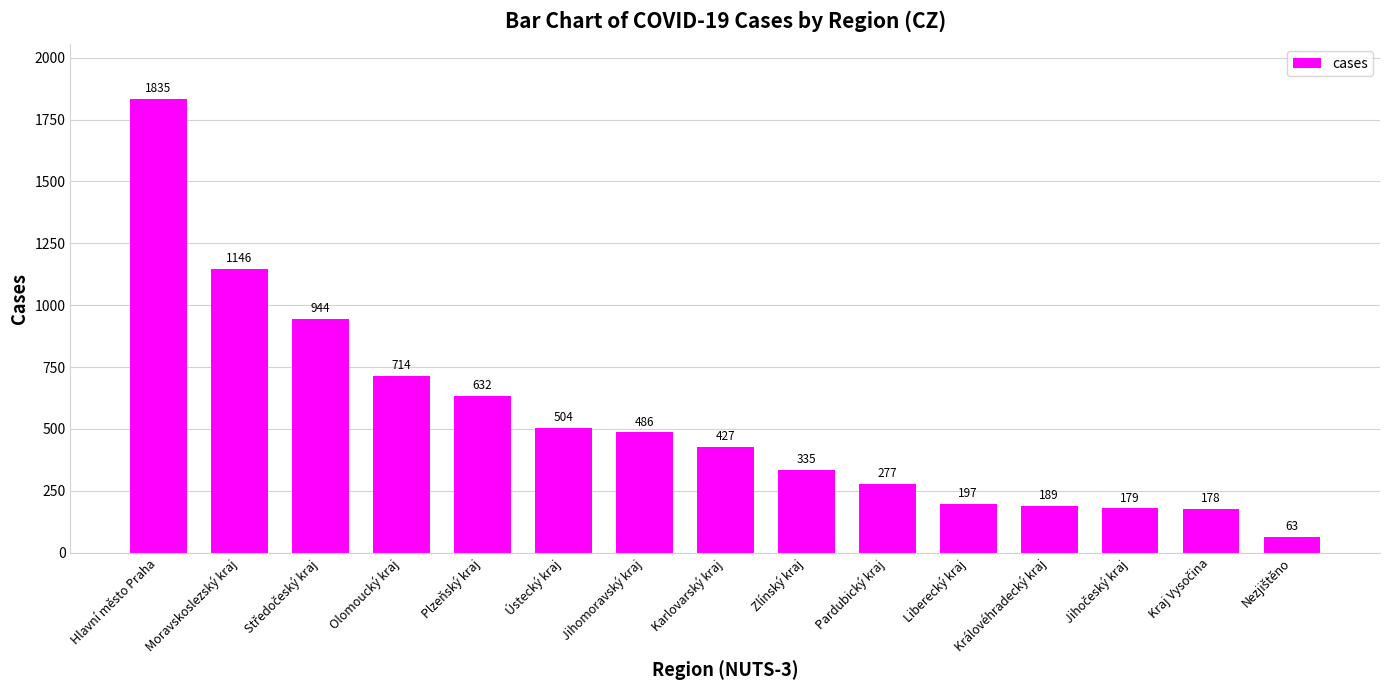

What is the change in value from Moravskoslezský kraj to Plzeňský kraj?

-514